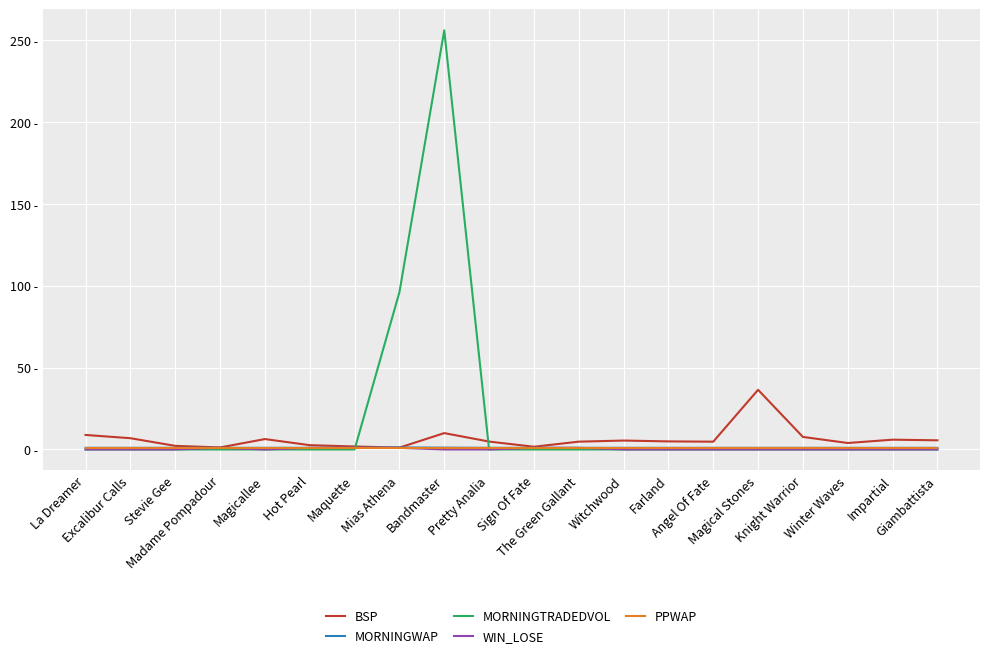

At which label is MORNINGTRADEDVOL closest to 128?

Mias Athena